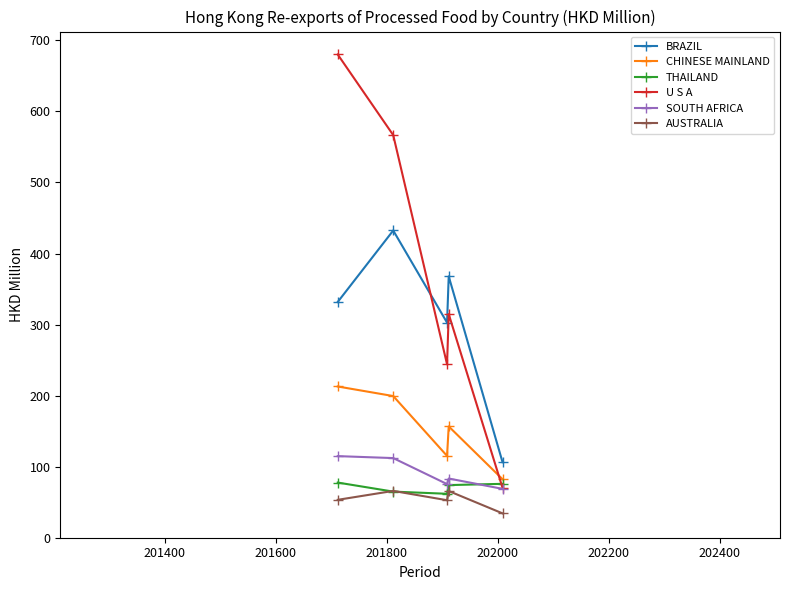

Which series has the largest range (max minus min)?

U S A